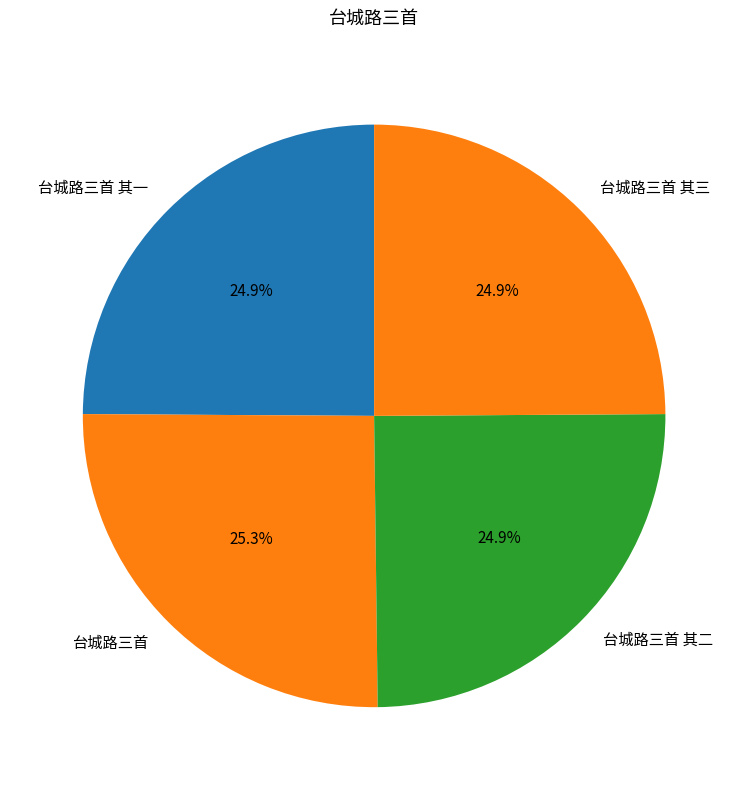

To the nearest percent, what is the average slice percentage?

25%